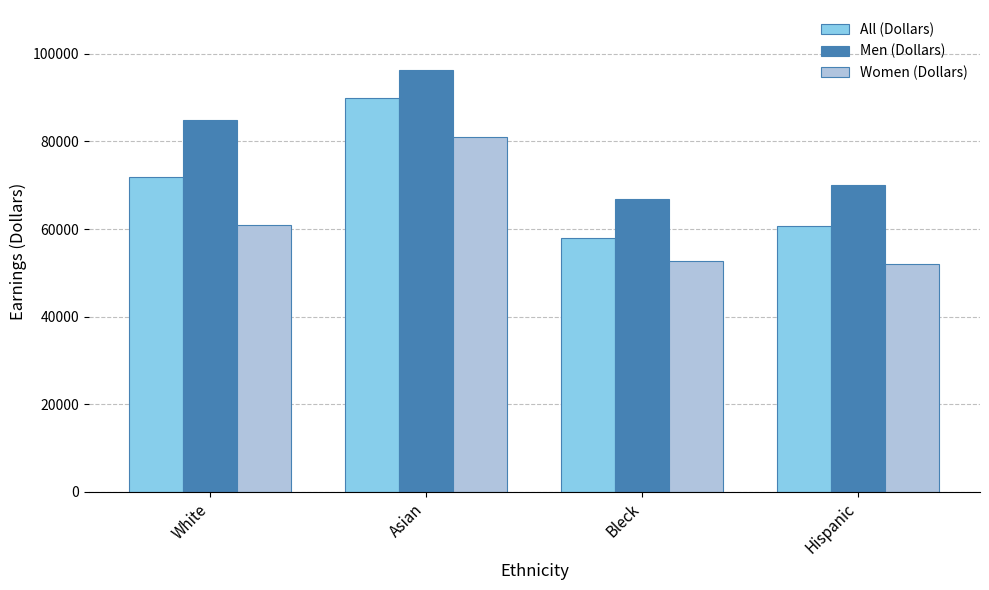

What is the highest value of the Men (Dollars) series?

96311